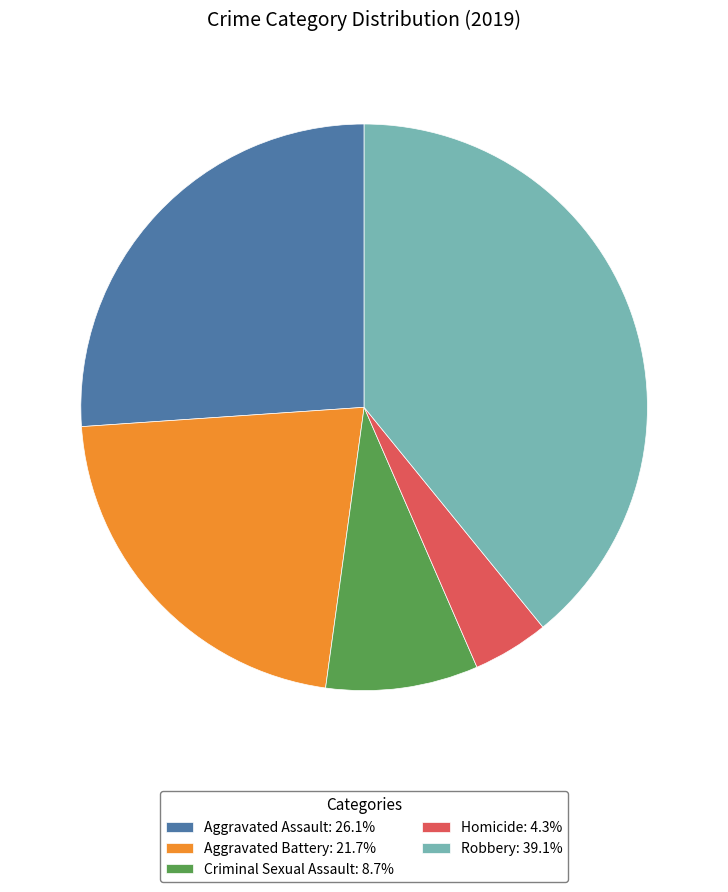

Between Aggravated Assault and Aggravated Battery, which is larger?

Aggravated Assault